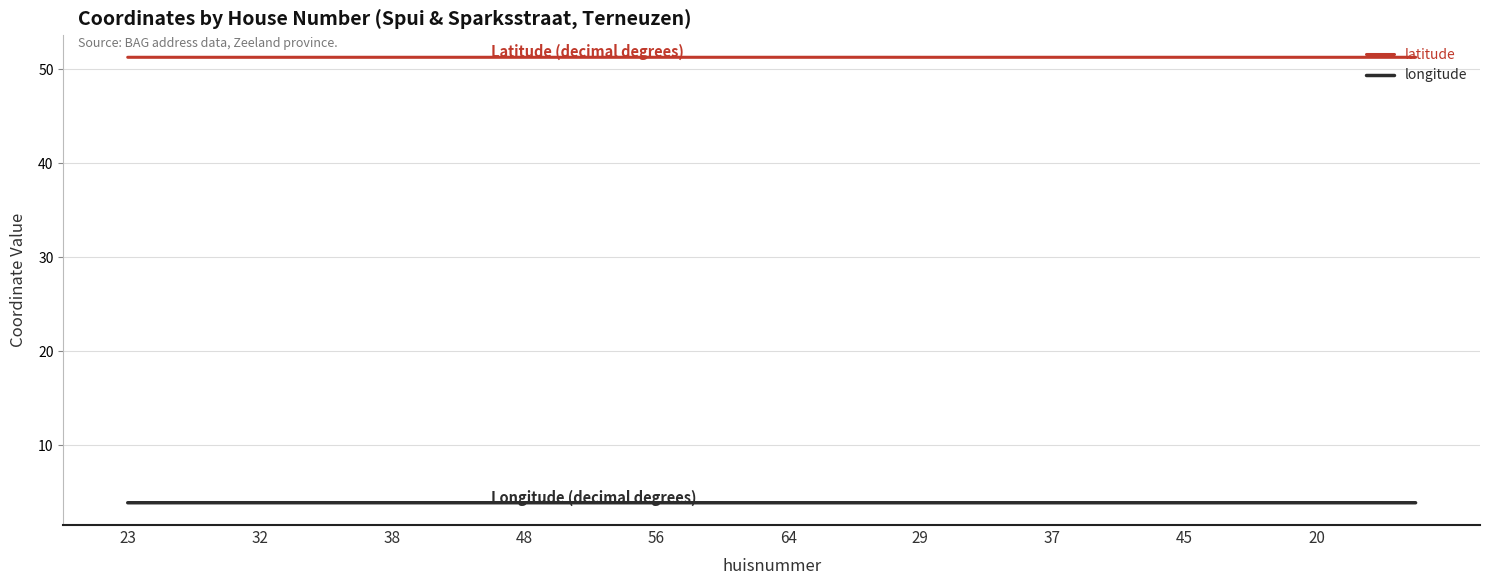

Which series has the largest total across all categories?

latitude